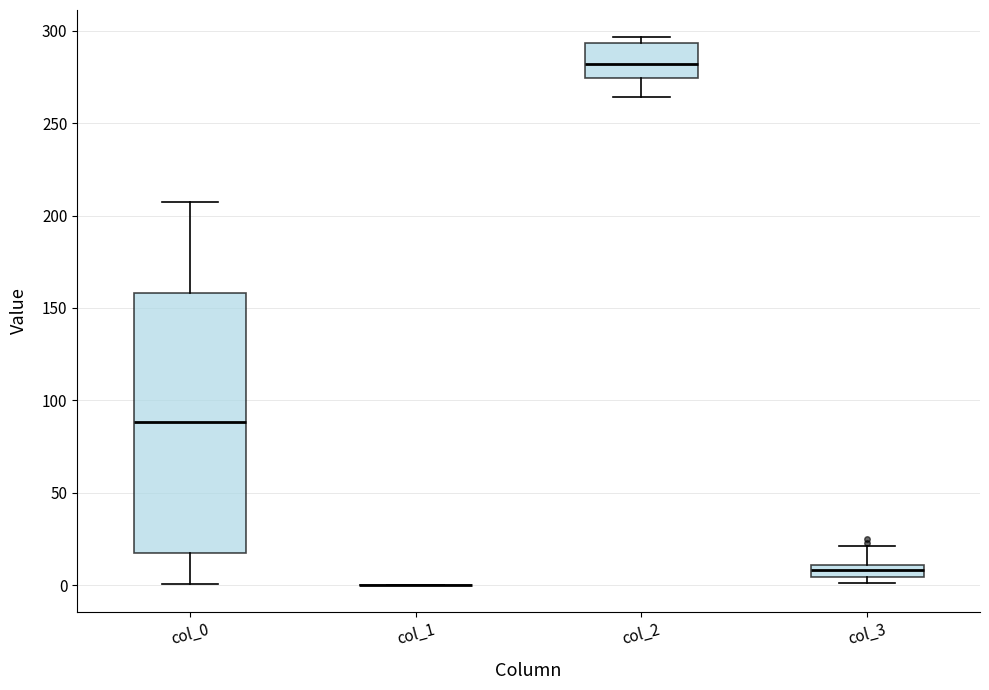

Where is the lower edge of the box for col_2 on the y-axis? The values are not printed on the chart, so give them approximately, as read against the axis.

275